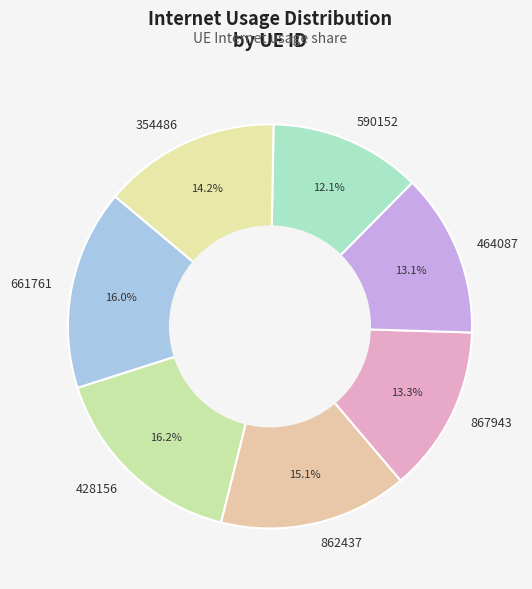

What percentage is the 428156 slice, to the nearest percent?

16%